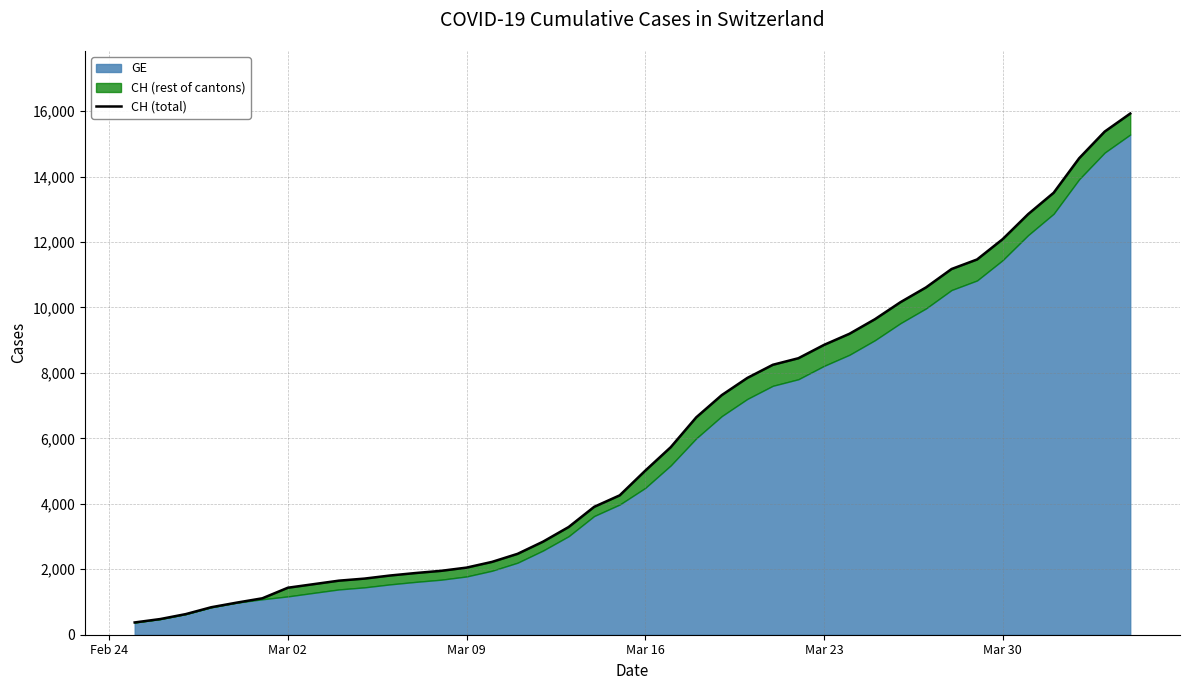

What is the difference between the second highest and minimum values?

15000